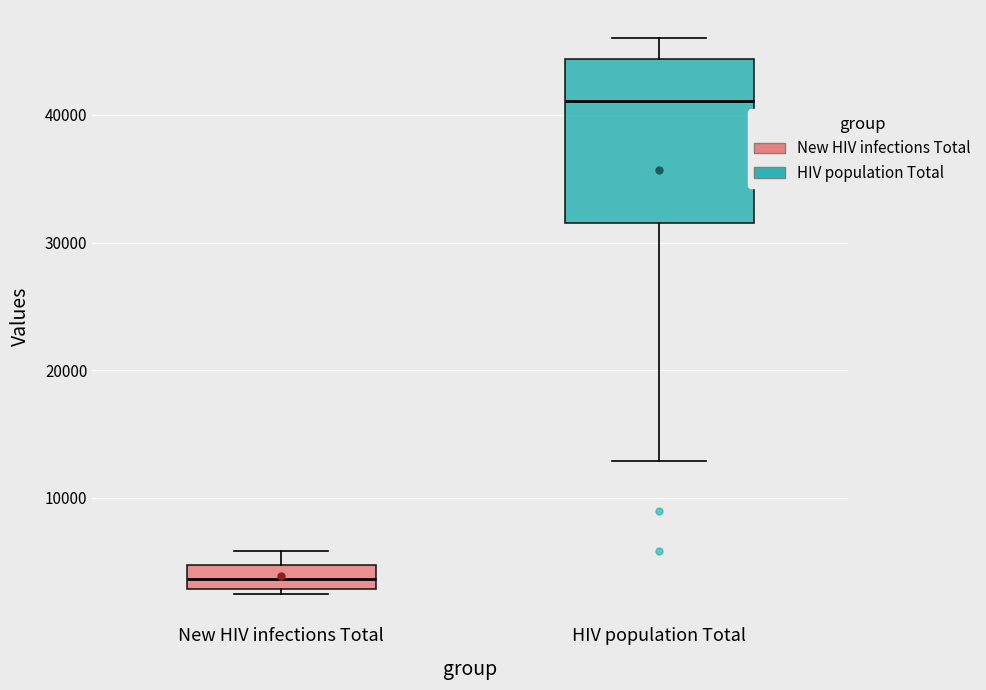

Where is the upper edge of the box for HIV population Total on the y-axis? The values are not printed on the chart, so give them approximately, as read against the axis.

44000